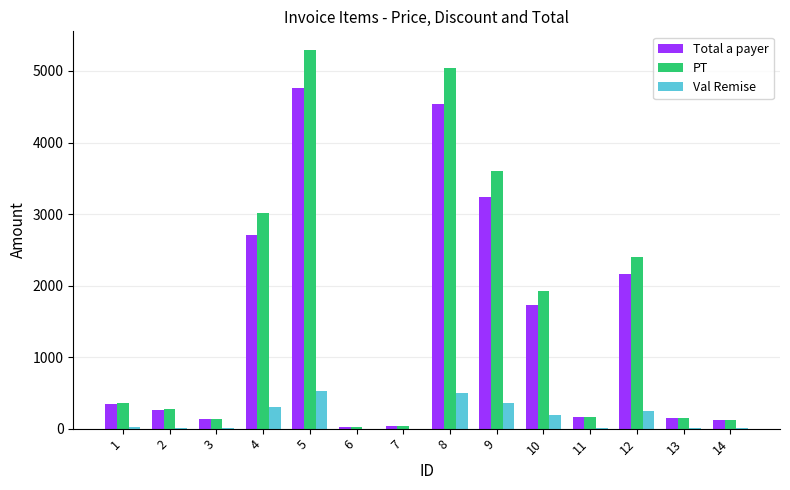

At which category is the sum across all series the highest?

5